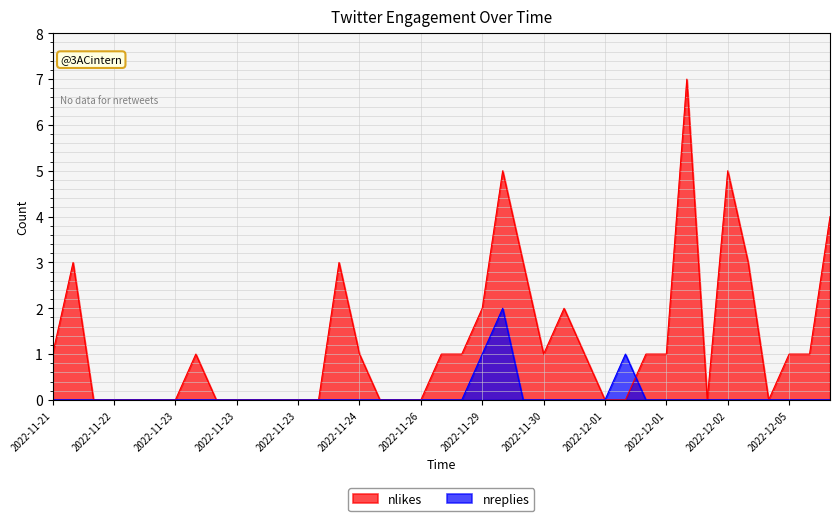

Reading left to right, what are all the values shown in this chart?

nlikes: 1	3	0	0	0	0	0	1	0	0	0	0	0	0	3	1	0	0	0	1	1	2	5	3	1	2	1	0	0	1	1	7	0	5	3	0	1	1	4
nreplies: 0	0	0	0	0	0	0	0	0	0	0	0	0	0	0	0	0	0	0	0	0	1	2	0	0	0	0	0	1	0	0	0	0	0	0	0	0	0	0